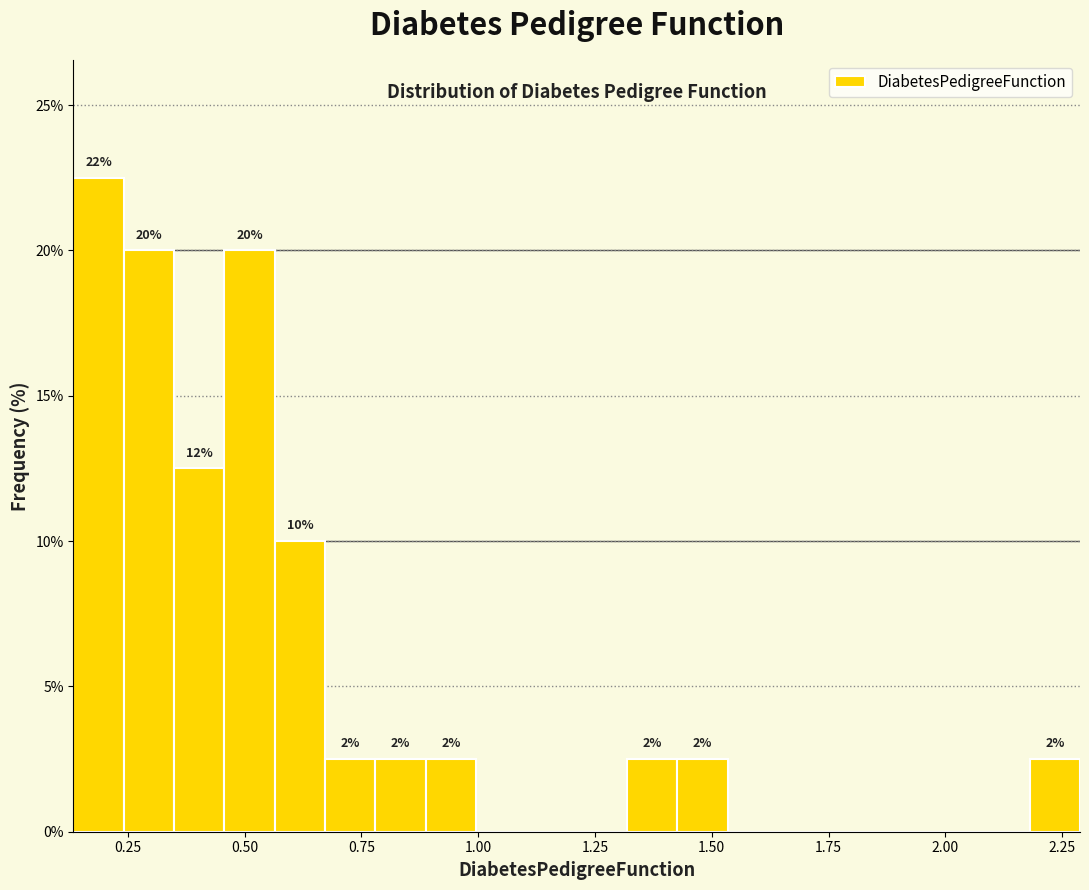

Read against the x-axis, roughly where is the centre of the tallest bar?

0.20